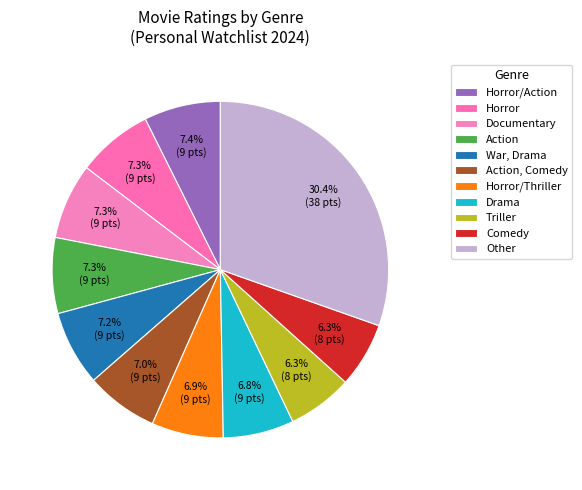

Is it true that Horror/Thriller is 1% of the pie?

False